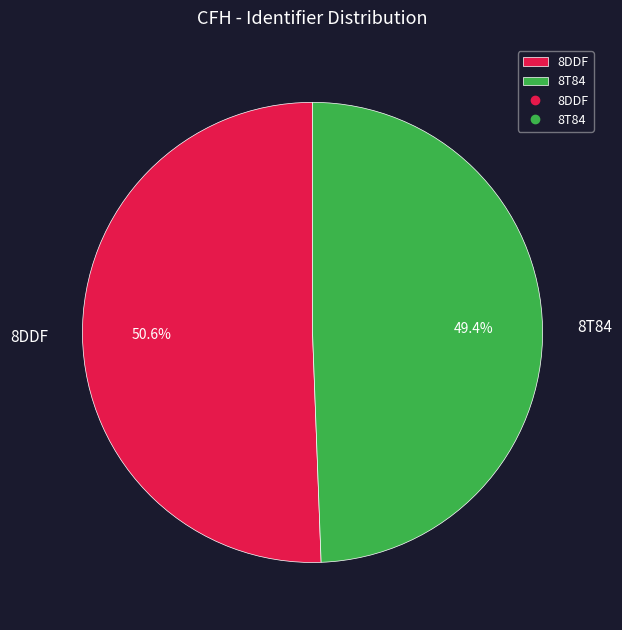

To the nearest percent, what is the combined percentage of 8DDF and 8T84?

100%